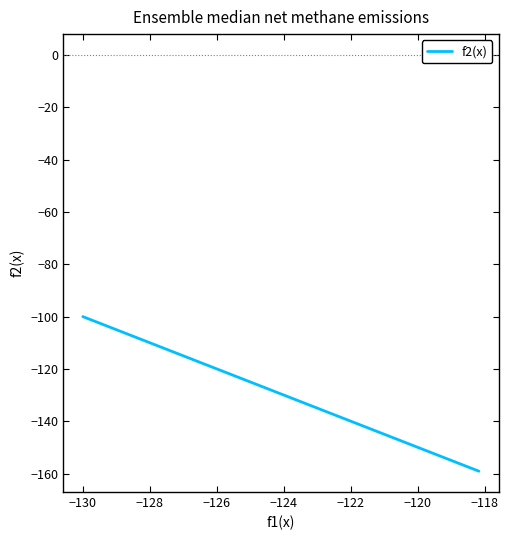

What is the greatest value displayed?

-100.0